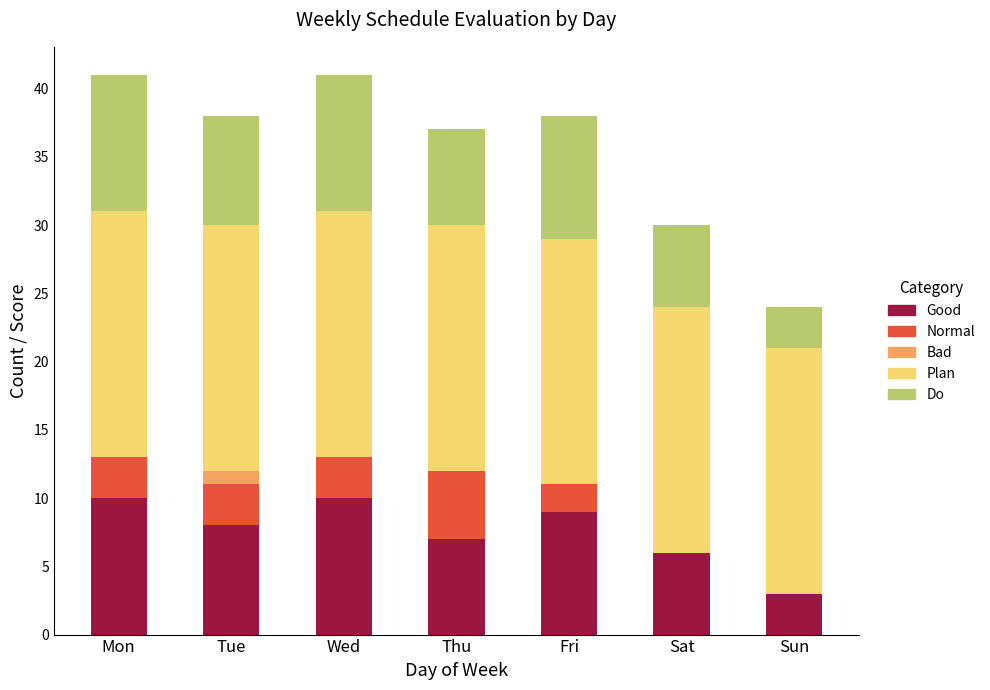

What is the maximum value for Good?

10